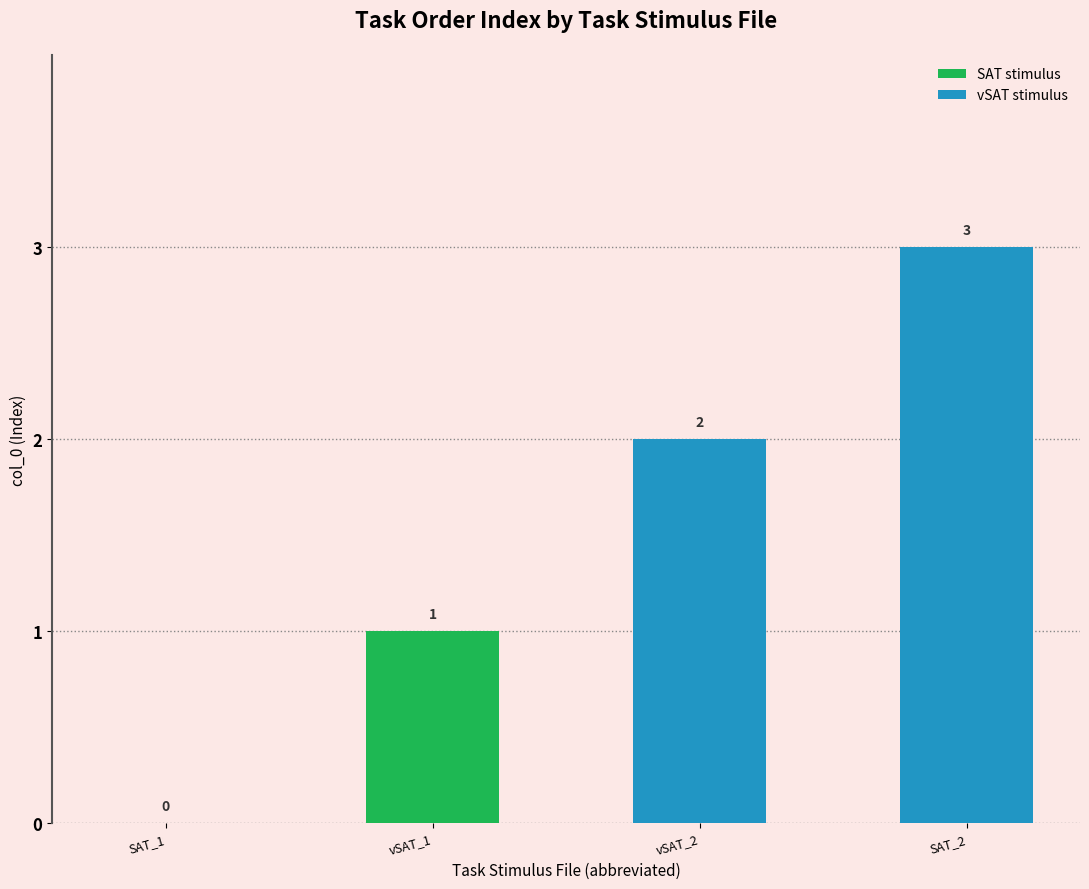

Are the bars horizontal?

No